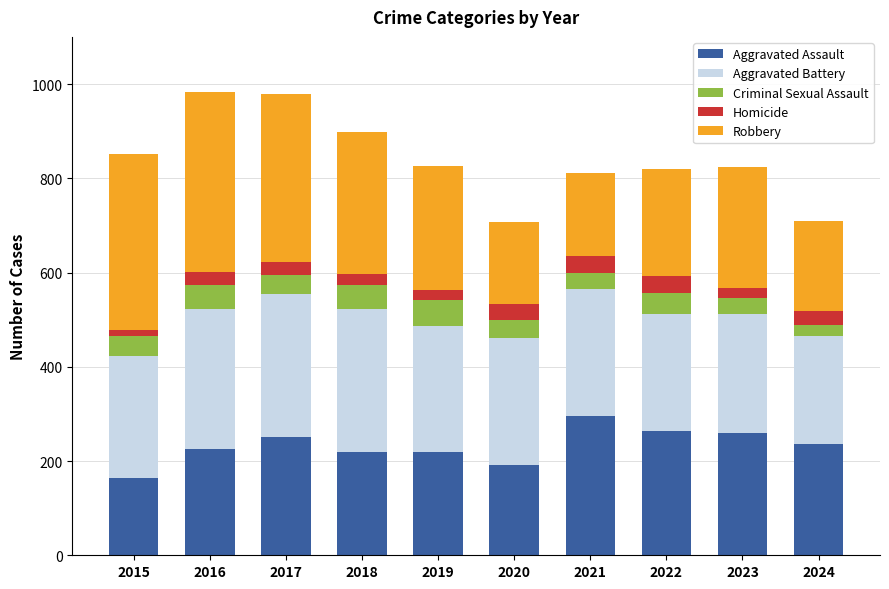

At which label does Aggravated Assault first exceed 236?

2017